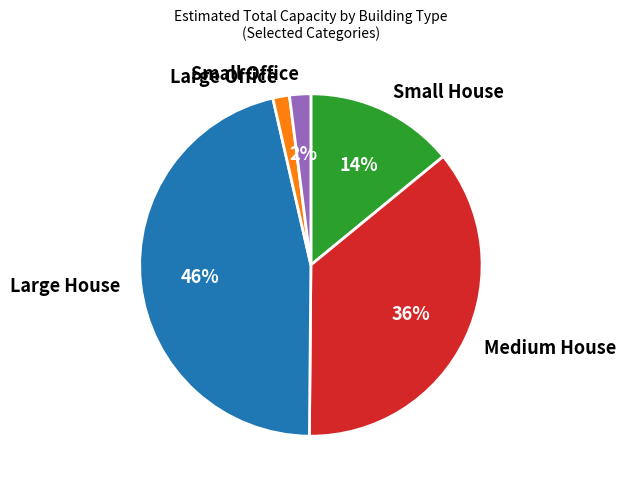

How many segments does this pie chart have?

5